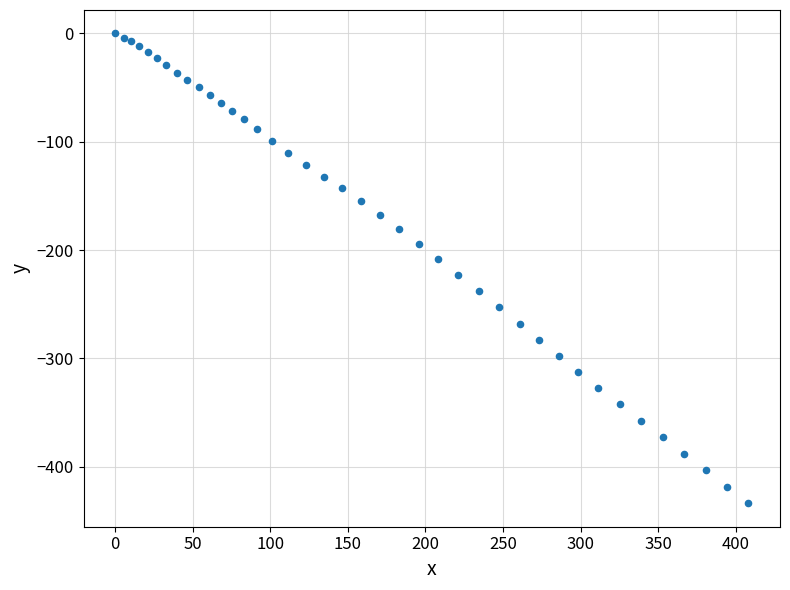

What is the range of Y values (max minus min)?

433.8